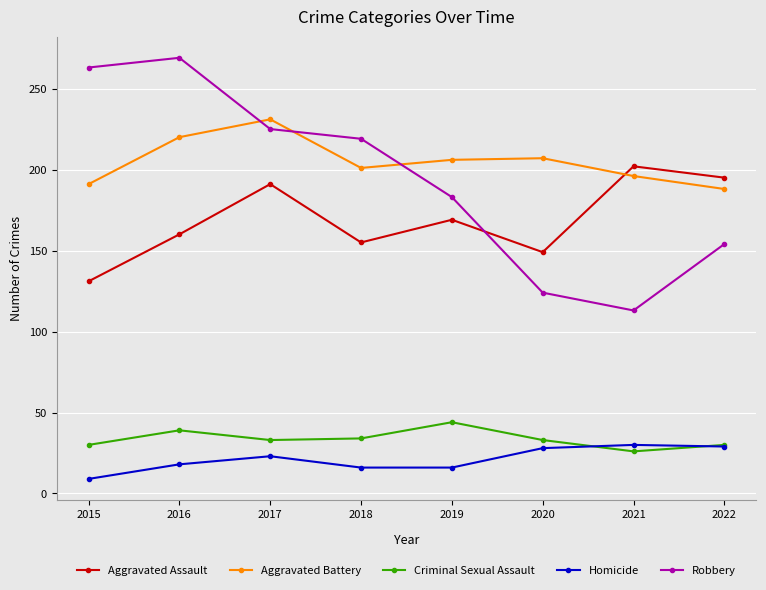

True or false: Aggravated Assault and Homicide cross at least once.

False